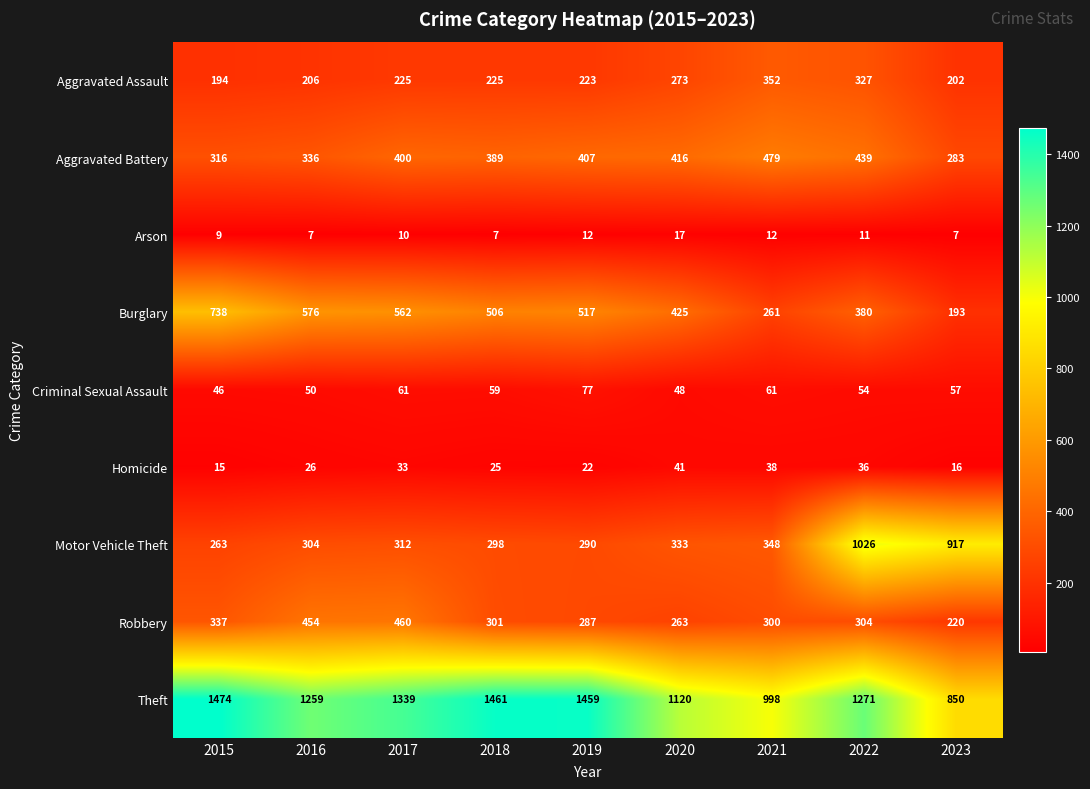

True or false: Motor Vehicle Theft has a value of 356 at 2015.

False